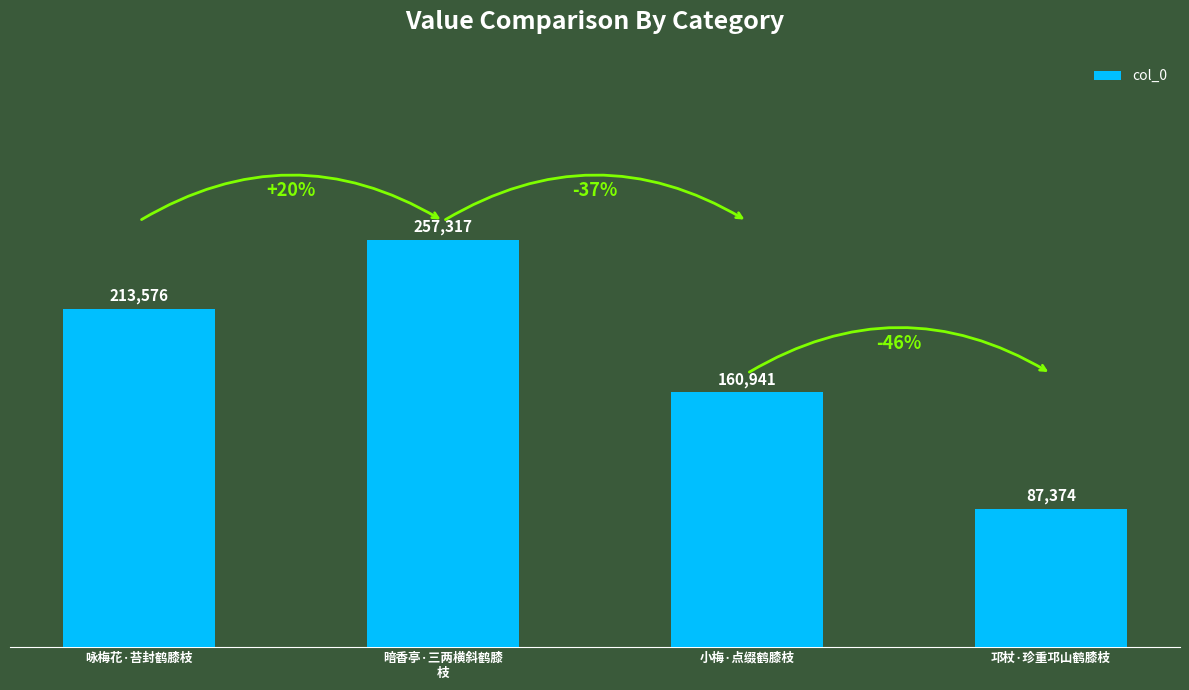

What position from the left is 暗香亭·三两横斜鹤膝
枝?

2